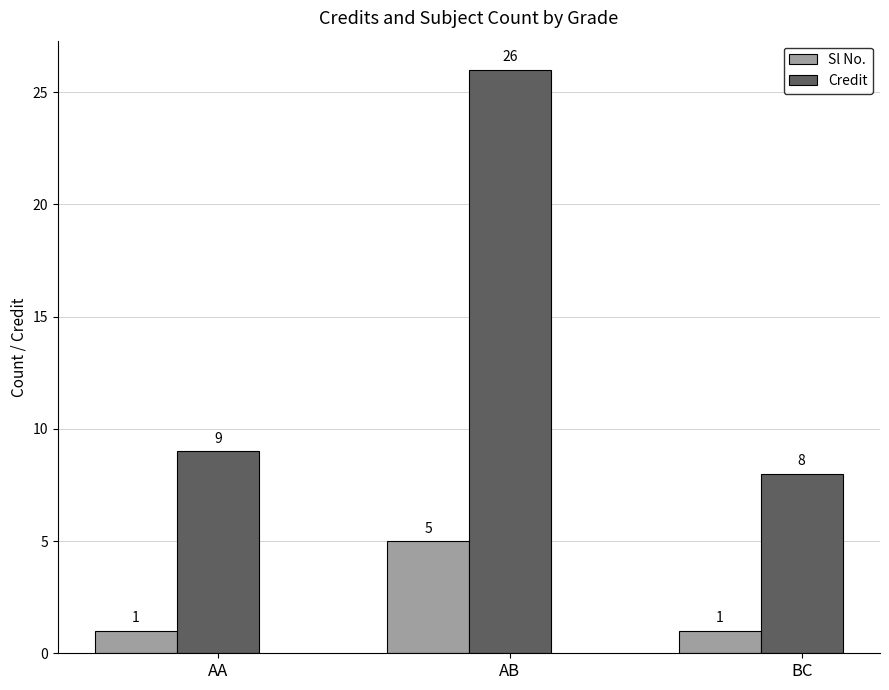

What is the sum of all Credit values?

43